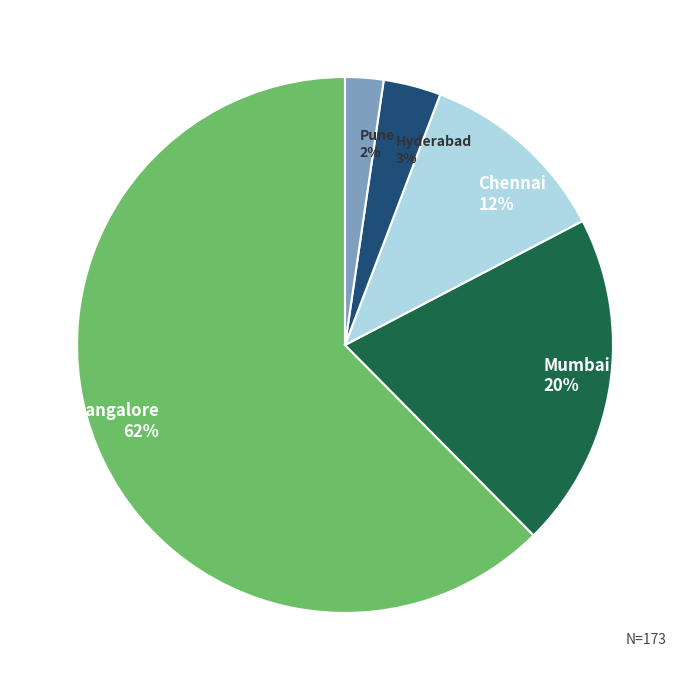

Count the number of slices in the pie.

5